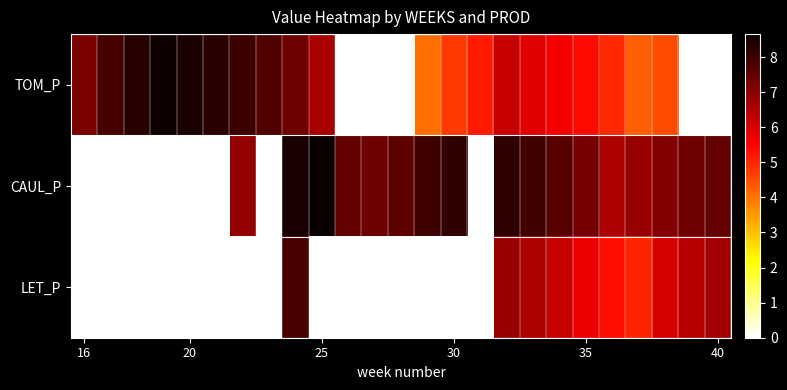

Reading left to right, transcribe all the data shown in this chart.

TOM_P: 7.2	7.9	8.3	8.6	8.4	8.2	8.0	7.7	7.3	6.6	0.0	0.0	0.0	4.1	4.8	5.2	6.2	5.9	5.6	5.4	4.9	4.3	4.5	0.0	0.0
CAUL_P: 0.0	0.0	0.0	0.0	0.0	0.0	6.9	0.0	8.4	8.7	7.5	7.3	7.6	8.0	8.1	0.0	8.2	7.9	7.7	7.2	6.6	6.8	7.1	7.3	7.5
LET_P: 0.0	0.0	0.0	0.0	0.0	0.0	0.0	0.0	7.8	0.0	0.0	0.0	0.0	0.0	0.0	0.0	6.8	6.6	6.2	5.7	5.3	5.0	6.0	6.4	6.7